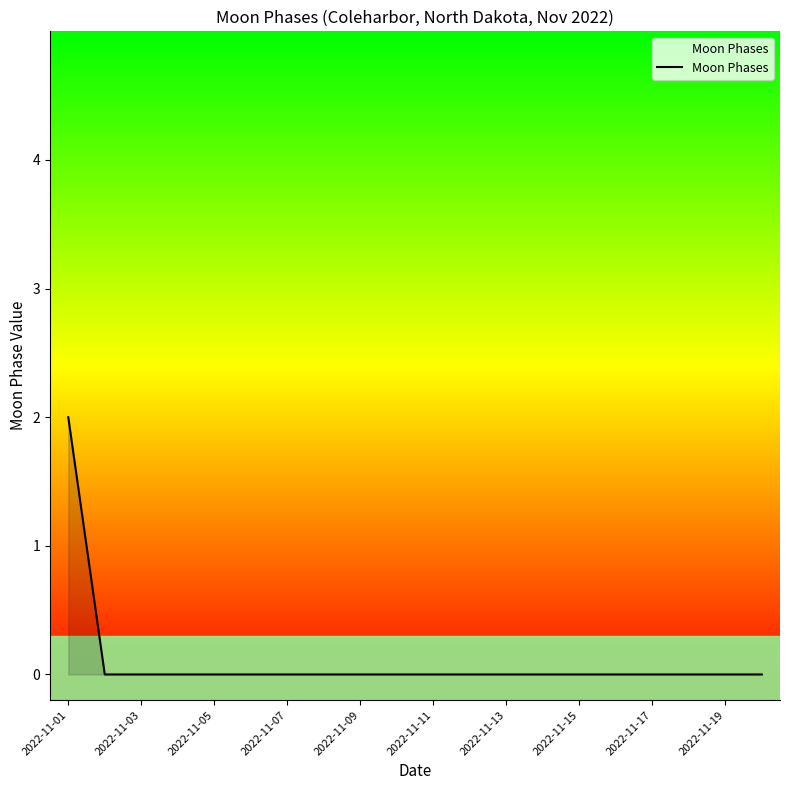

Reading left to right, extract all data points from this chart.

2	0	0	0	0	0	0	0	0	0	0	0	0	0	0	0	0	0	0	0